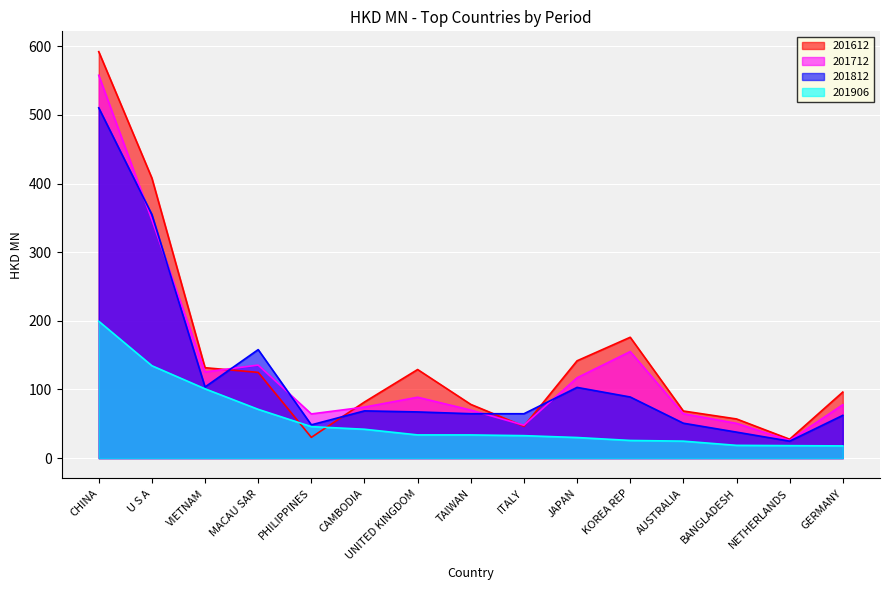

What is the difference between the second highest and minimum values in the 201906 series?

116.8